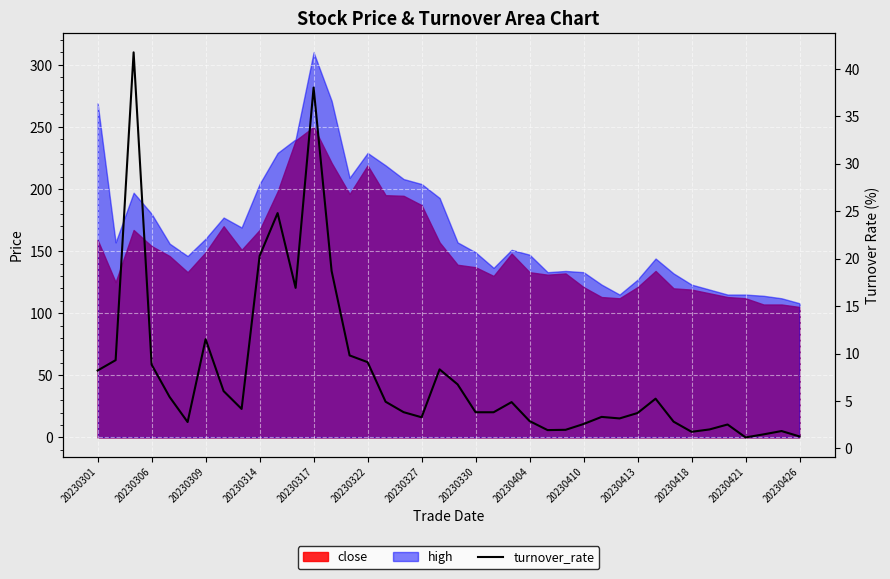

True or false: the data shows 1.0 at 20230418.

False